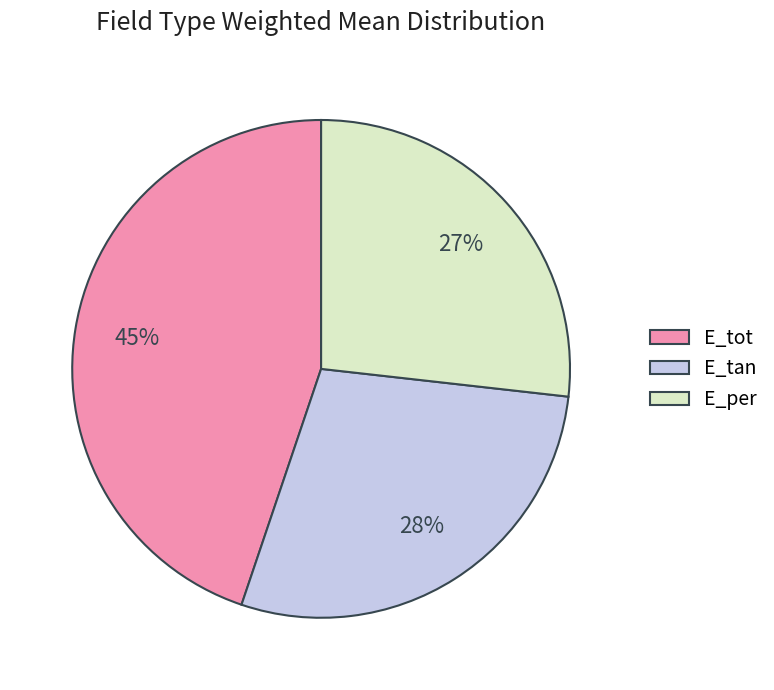

Which slice is the smallest?

E_per